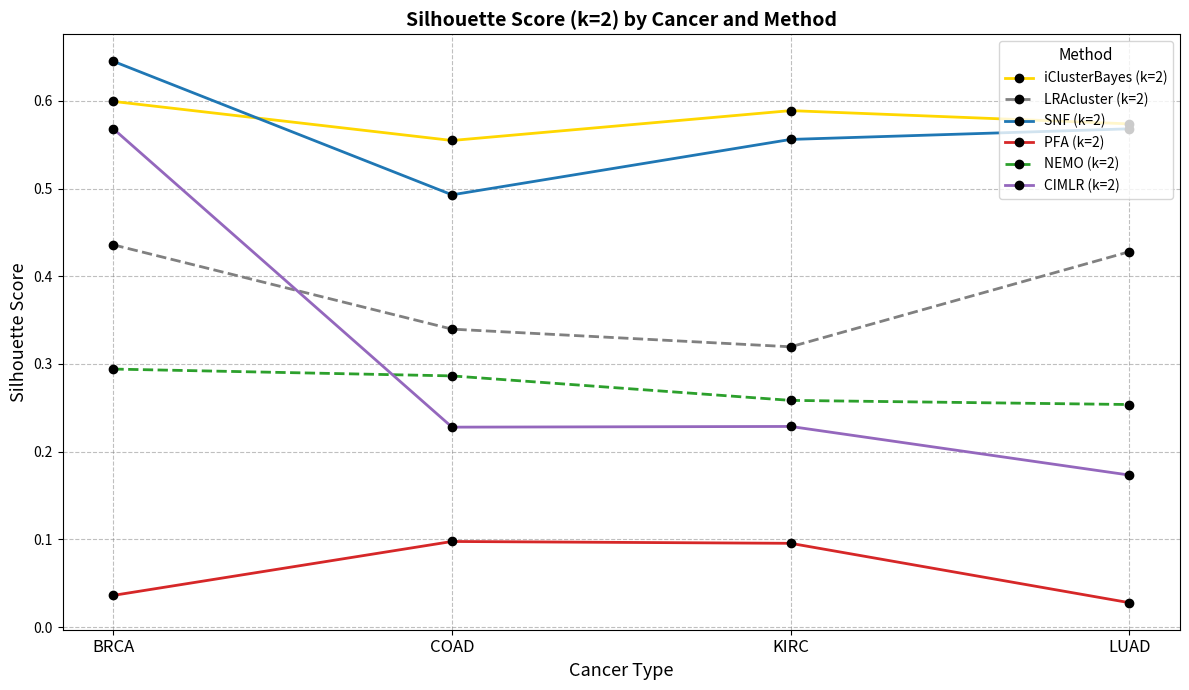

True or false: iClusterBayes (k=2) and NEMO (k=2) intersect in this chart.

False